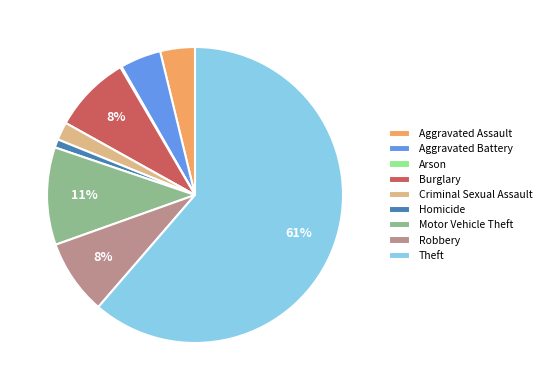

To the nearest percent, what portion does Homicide represent?

1%